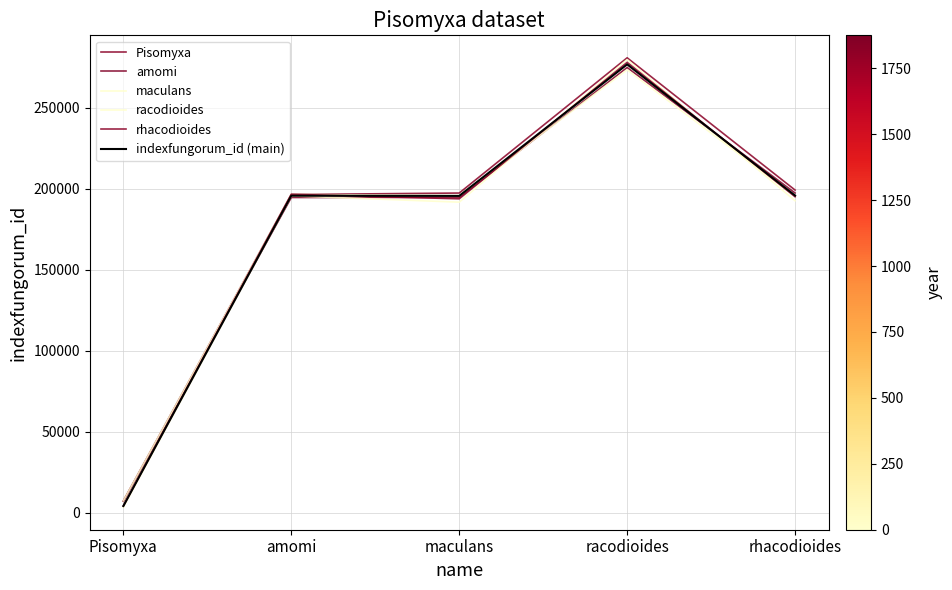

The value of indexfungorum_id (main) at rhacodioides is 316674.0. True or false?

False